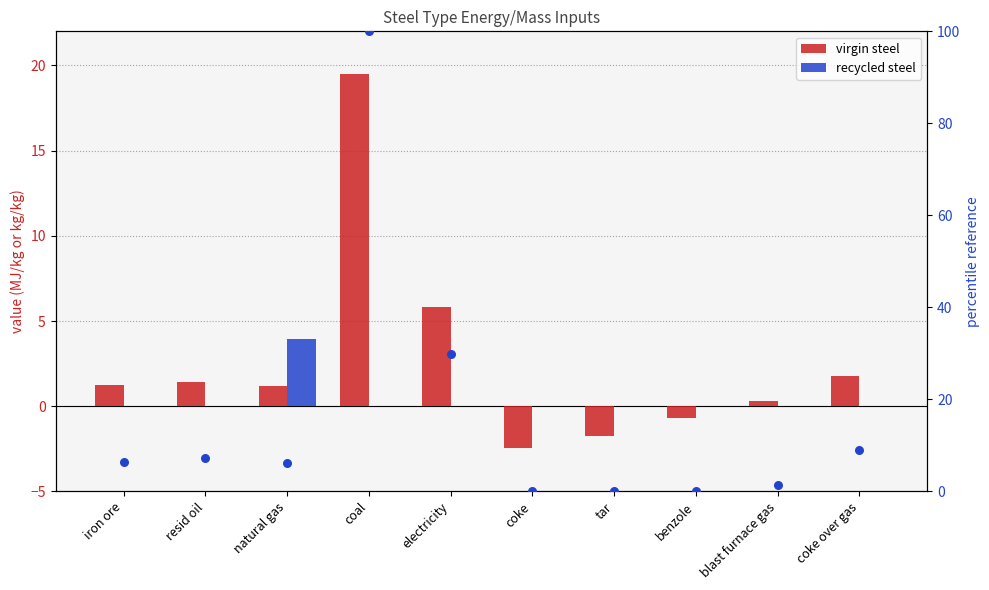

What is the total value across all series at tar?

-1.8